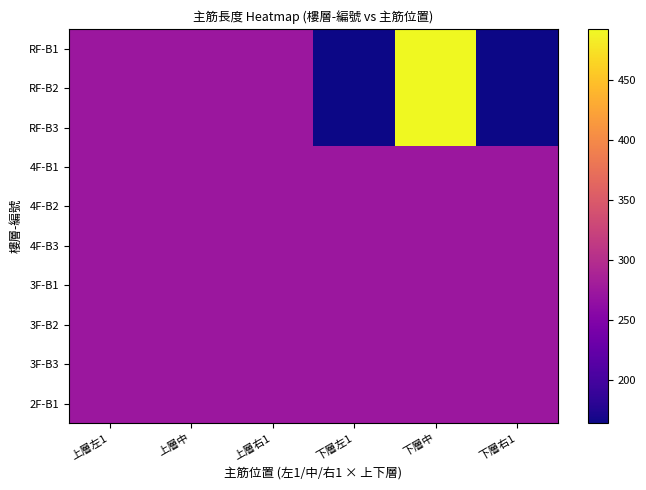

Which has a higher value, 上層右1 or 下層左1?

上層右1